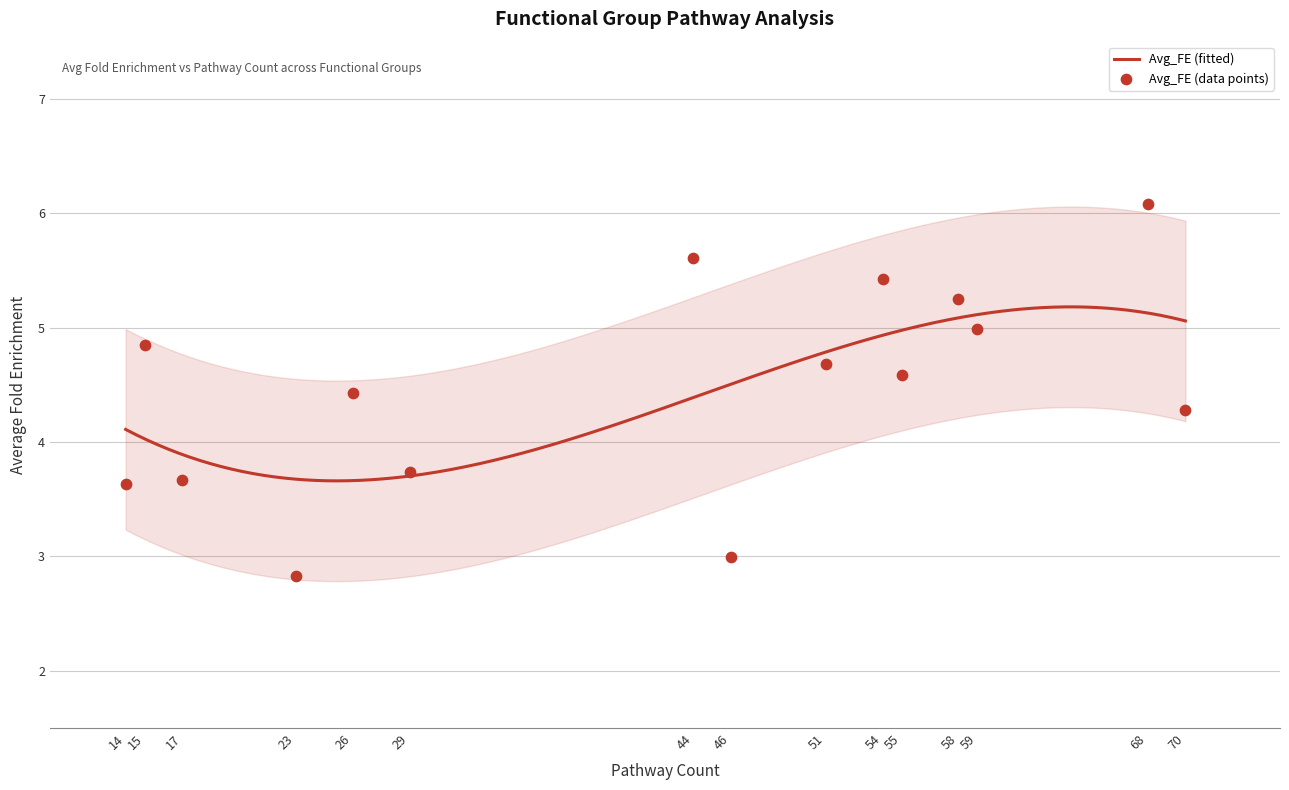

Between 55 and 70, which is larger?

55